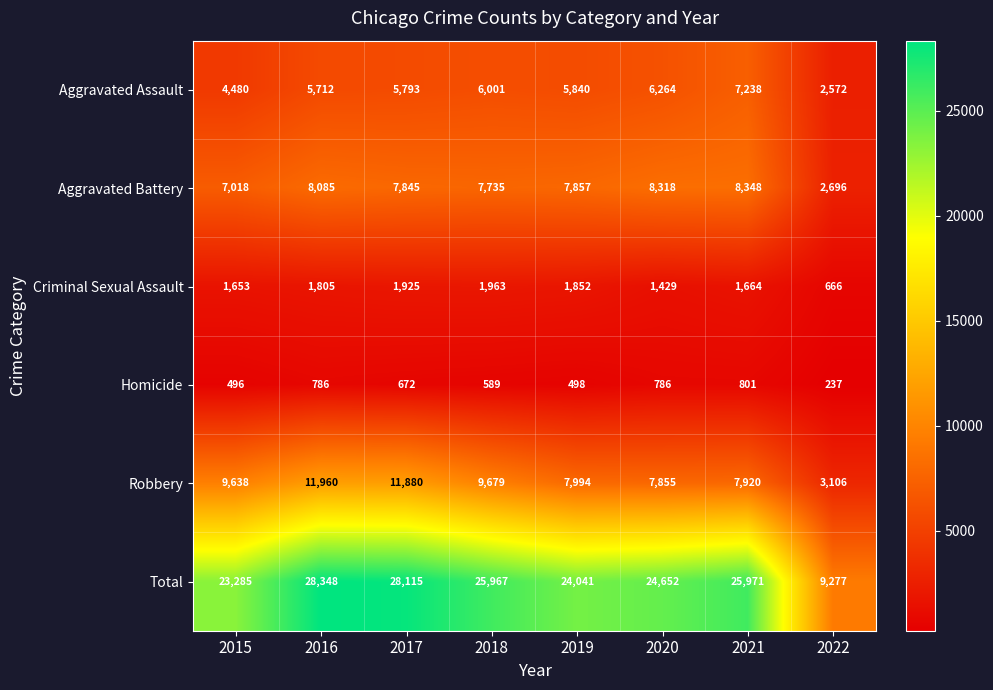

What is the approximate value of Total at 2021?

25971